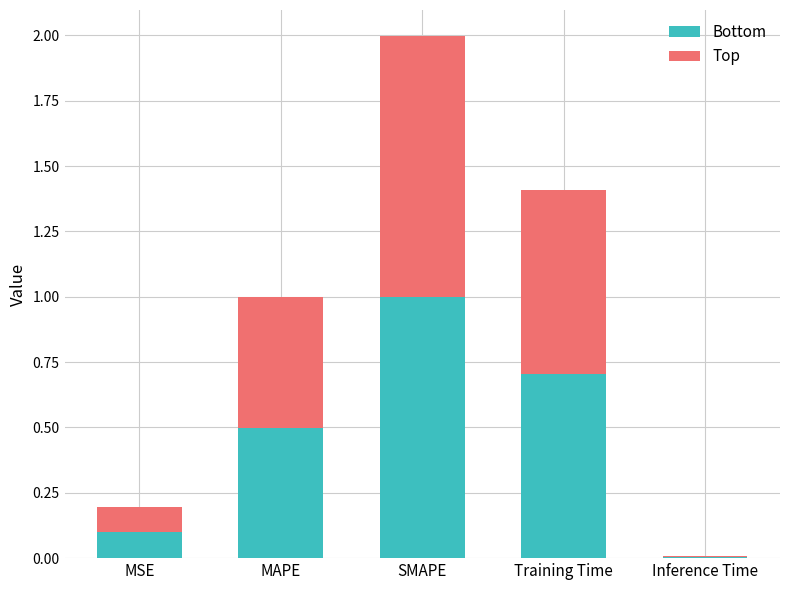

Are the bars grouped side by side (vs. stacked)?

No